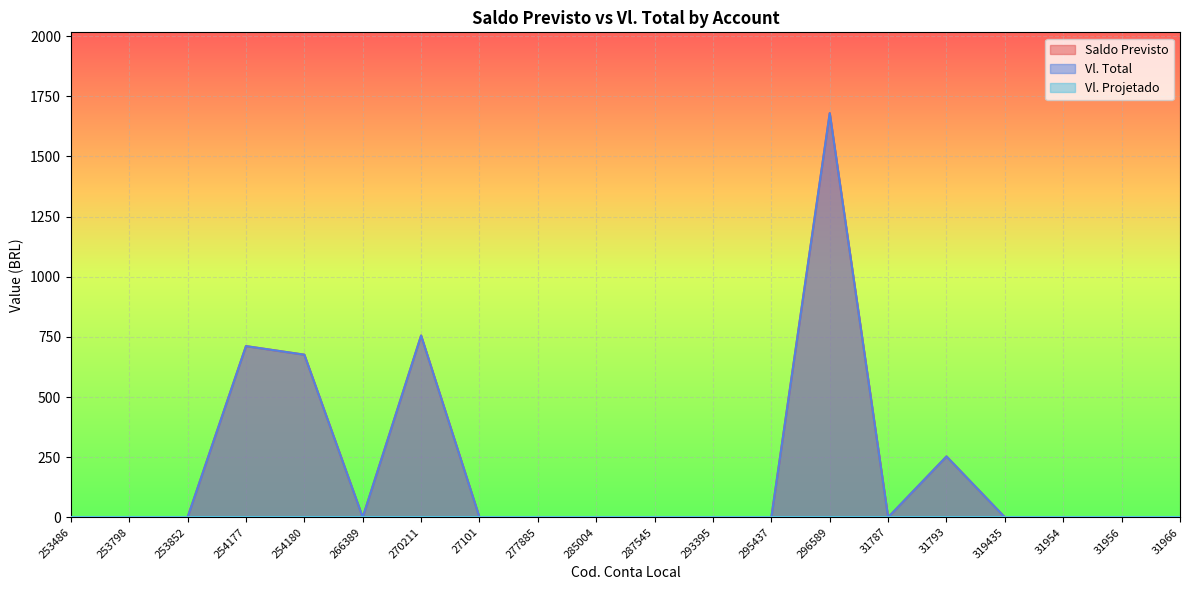

What is the label of the 16th point from the right?

254180